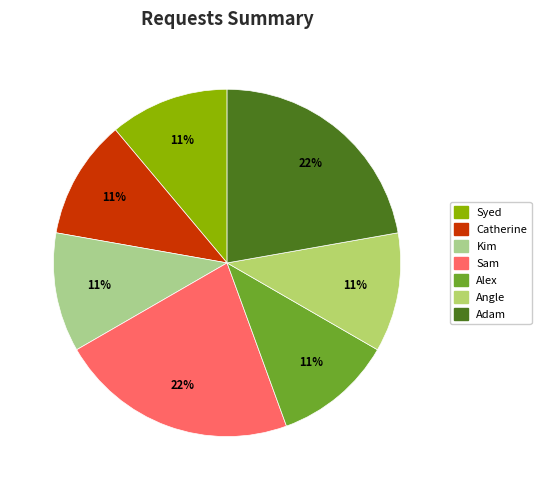

Is there a majority slice in this chart?

No